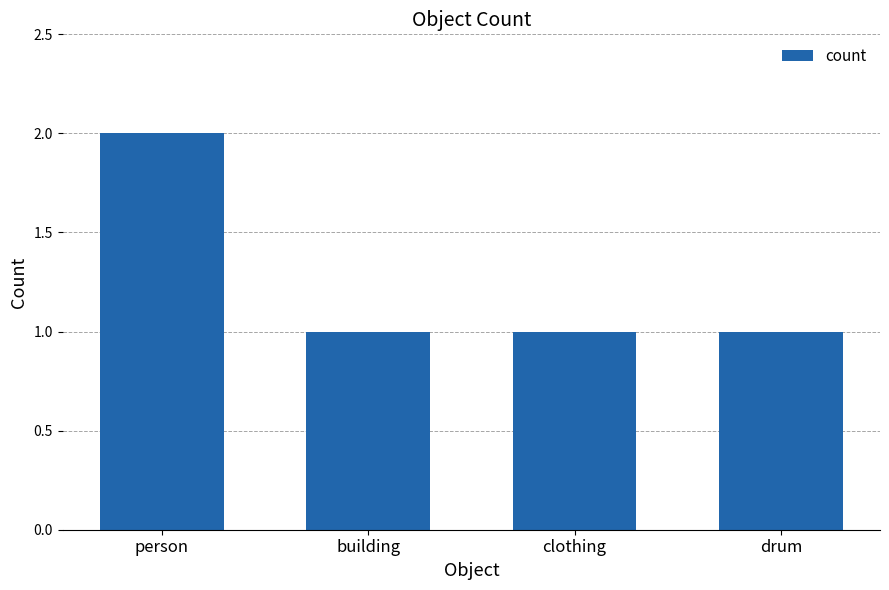

Reading left to right, what are all the values shown in this chart?

2	1	1	1